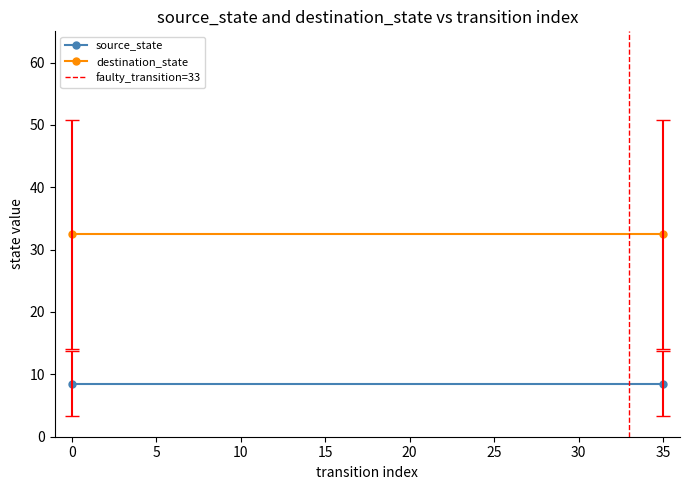

What is the sum of the destination_state values at 35 and 0?

64.9